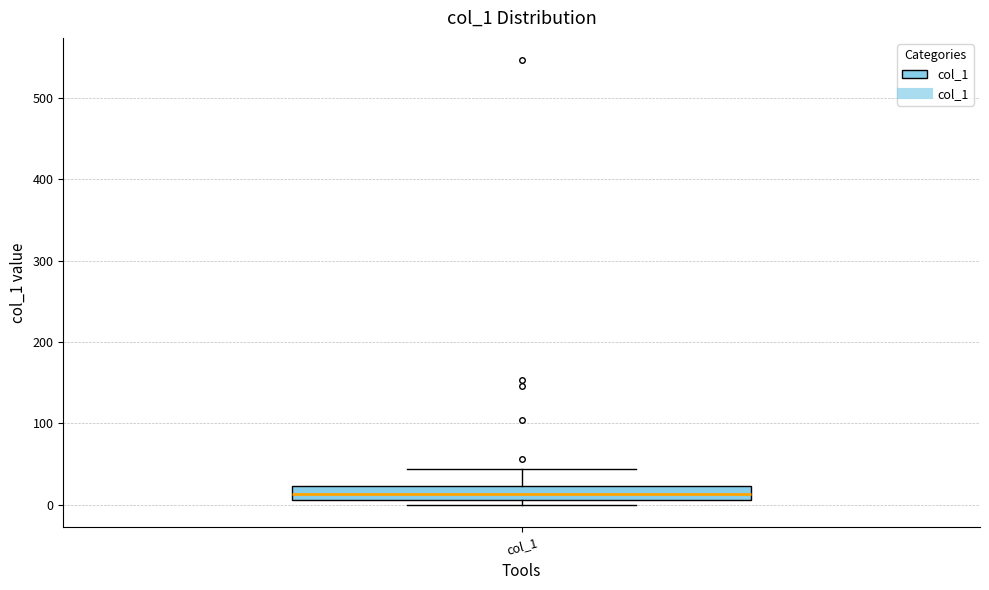

Transcribe this box plot: give where the median line is, the range the box spans, and where the two whiskers end, as read against the y-axis. The values are not printed on the chart, so give them approximately, as read against the axis.

median 10 (inside the box), box 10 to 20, whiskers 0 to 40